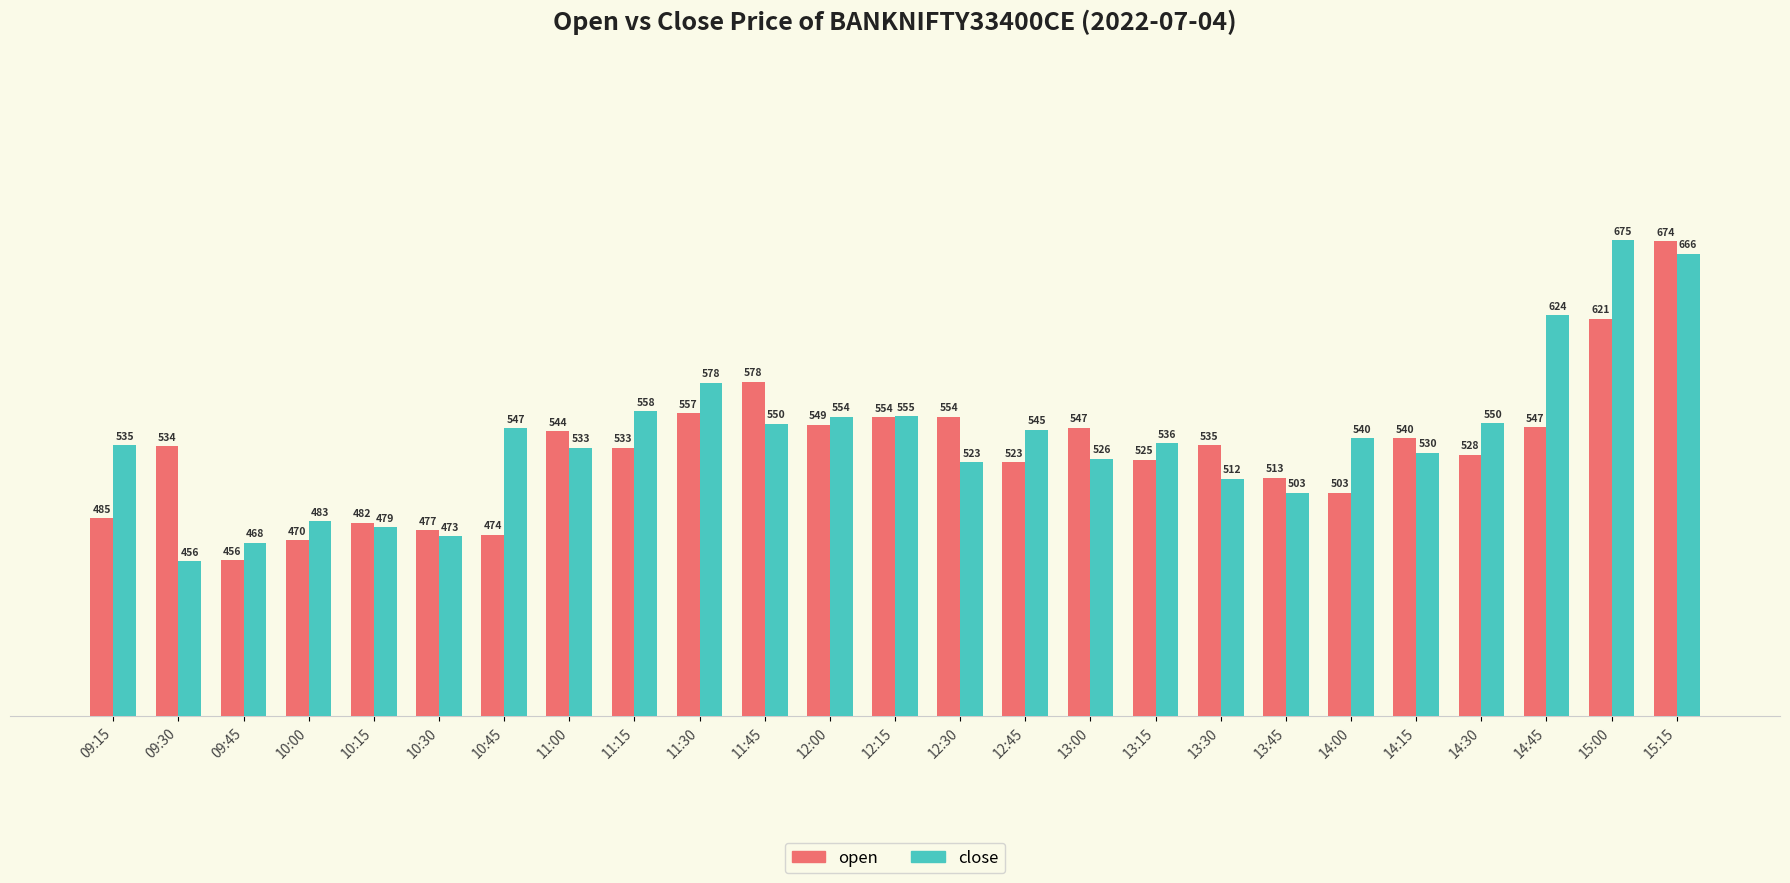

Which series changed the most between 11:30 and 13:30?

close